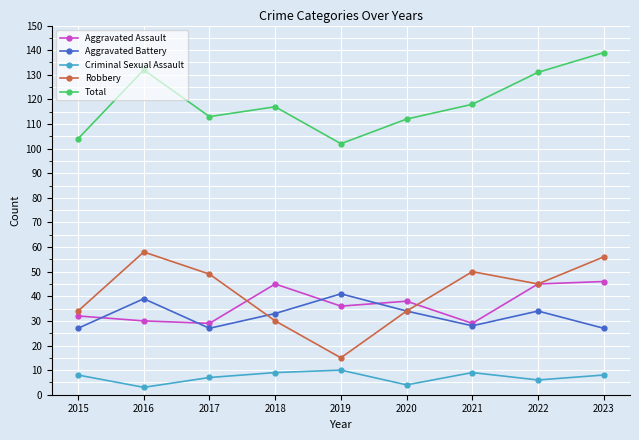

What are all the series names shown in the legend?

Aggravated Assault, Aggravated Battery, Criminal Sexual Assault, Robbery, Total